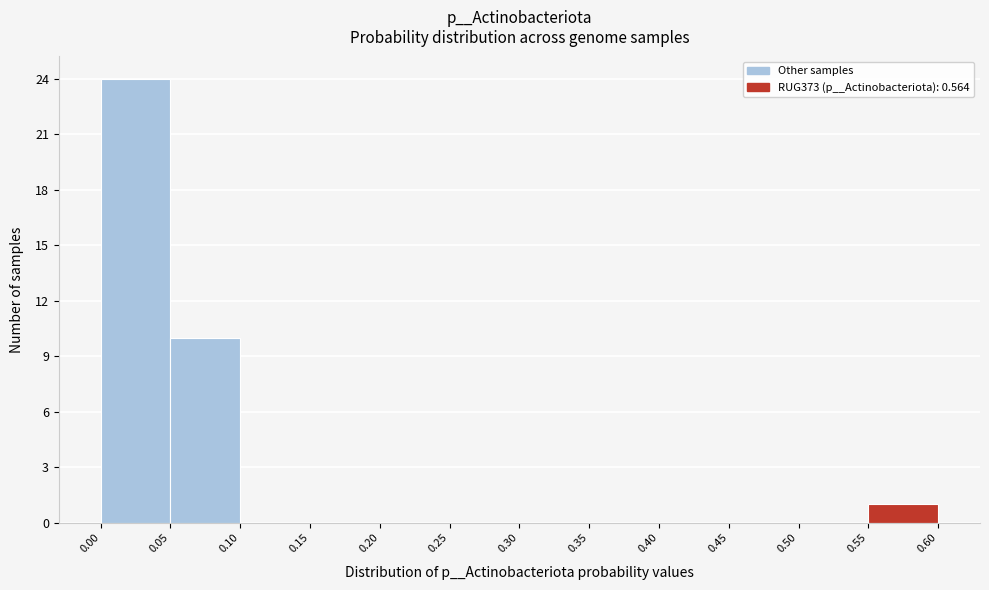

Reading left to right, list every bar in this chart as the range it spans on the x-axis followed by its height. The values are not printed on the chart, so give them approximately, as read against the axis.

0.00 to 0.05: 24
0.05 to 0.10: 10
0.10 to 0.15: 0
0.15 to 0.20: 0
0.20 to 0.25: 0
0.25 to 0.30: 0
0.30 to 0.35: 0
0.35 to 0.40: 0
0.40 to 0.45: 0
0.45 to 0.50: 0
0.50 to 0.55: 0
0.55 to 0.60: 1